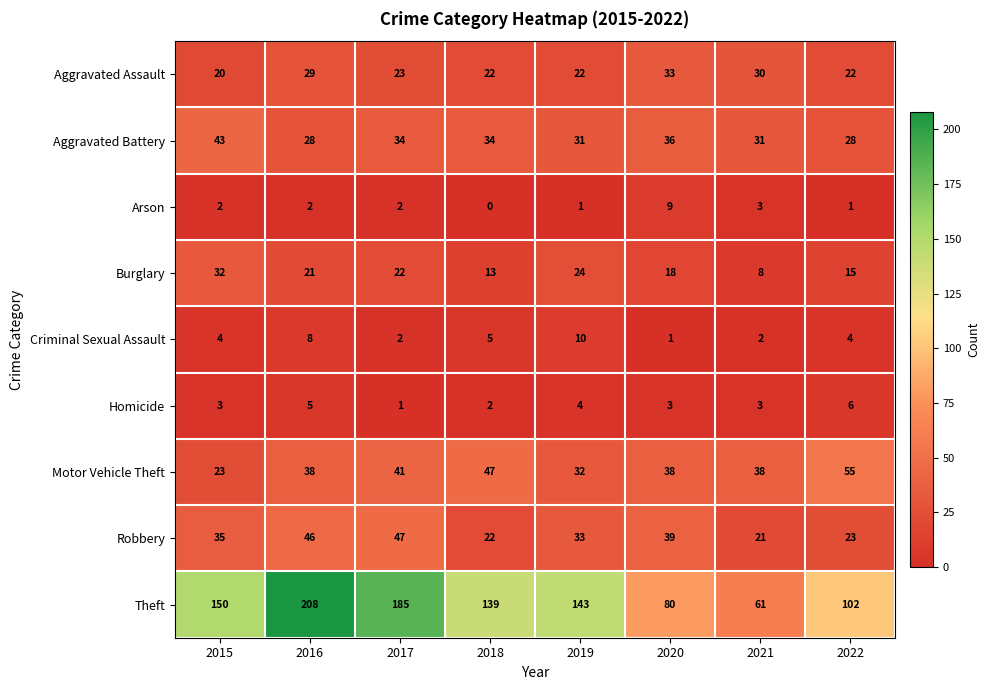

The value of Homicide at 2022 is 6. True or false?

True